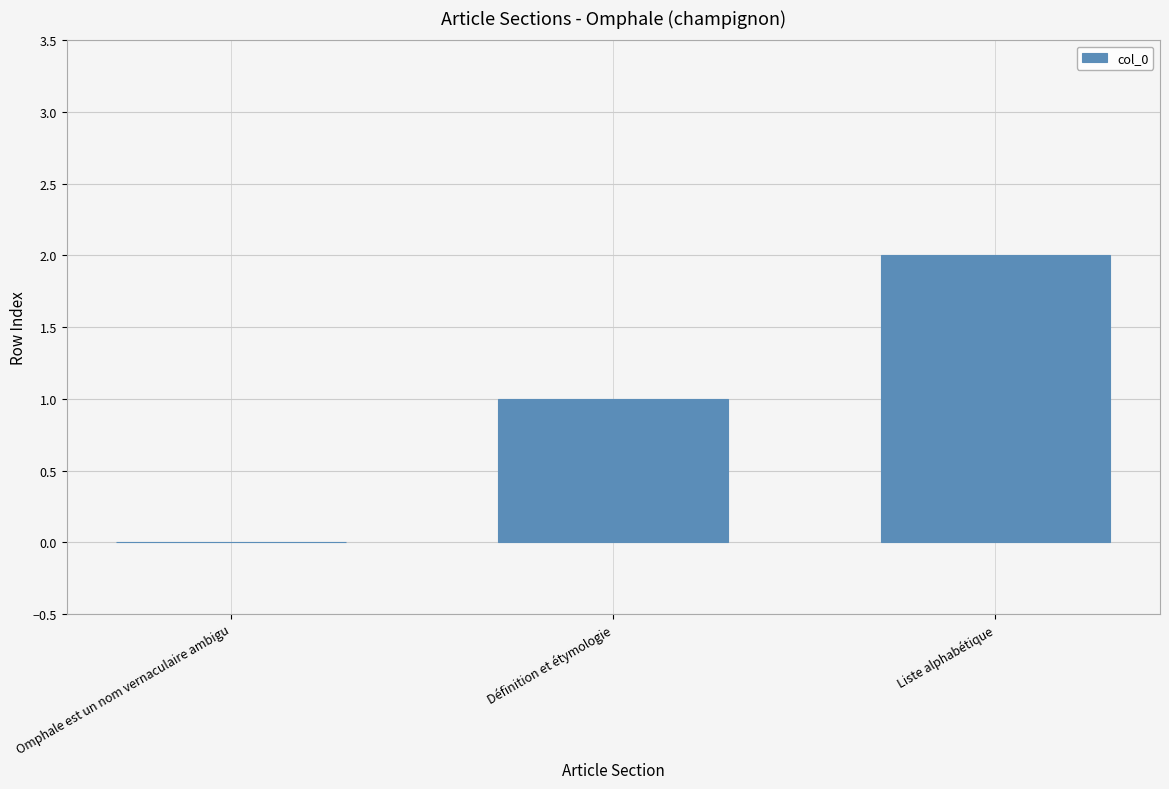

How many data points does each series have?

3